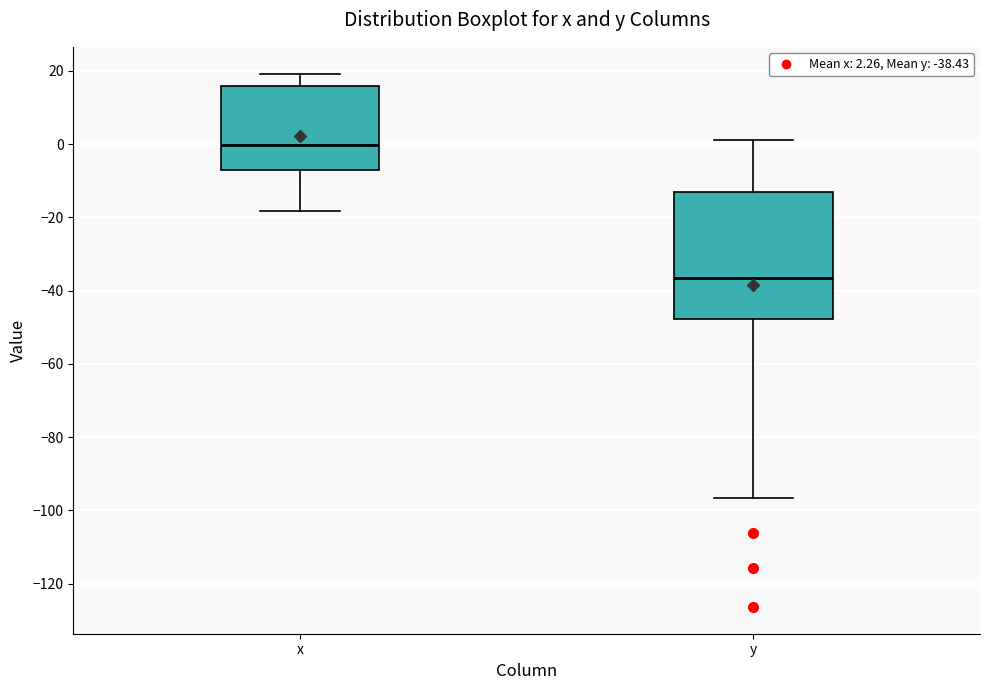

Which box has the highest median line?

x